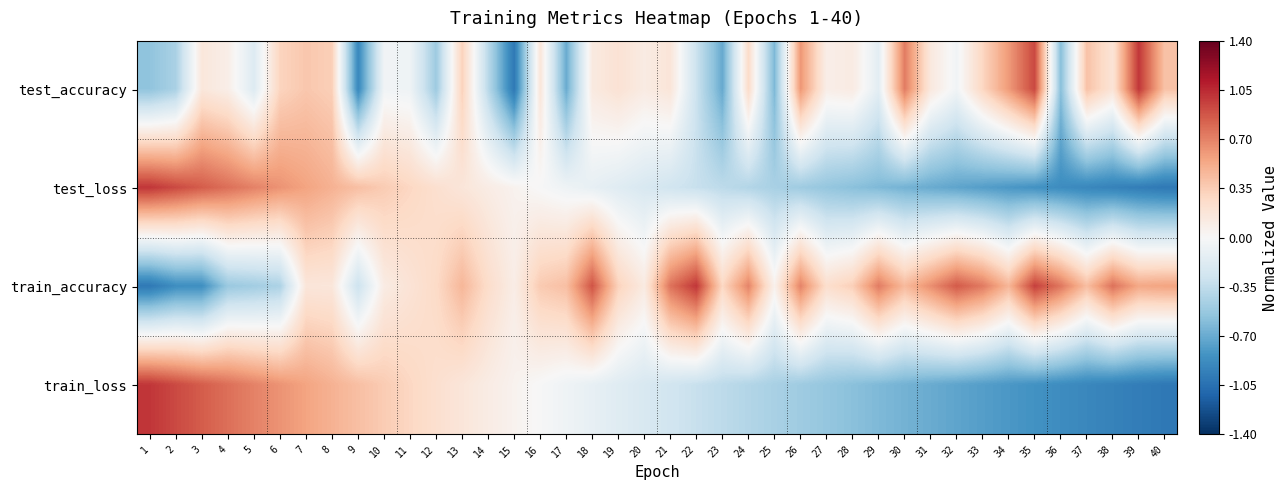

Reading left to right, list all the values displayed in this chart.

test_accuracy: 1=-0.6	2=-0.4	3=0.2	4=0.1	5=-0.2	6=0.3	7=0.4	8=0.3	9=-0.9	10=-0.0	11=-0.1	12=-0.5	13=0.3	14=-0.4	15=-1.0	16=0.2	17=-0.7	18=0.1	19=0.2	20=0.1	21=0.2	22=-0.3	23=-0.7	24=0.3	25=-0.6	26=0.6	27=0.1	28=0.1	29=-0.1	30=0.7	31=0.1	32=-0.0	33=0.3	34=0.6	35=0.9	36=-0.6	37=0.4	38=0.2	39=1.0	40=0.4
test_loss: 1=1.0	2=0.9	3=0.8	4=0.8	5=0.7	6=0.6	7=0.6	8=0.5	9=0.4	10=0.4	11=0.3	12=0.2	13=0.2	14=0.1	15=0.1	16=-0.0	17=-0.1	18=-0.1	19=-0.2	20=-0.2	21=-0.3	22=-0.3	23=-0.4	24=-0.4	25=-0.5	26=-0.5	27=-0.5	28=-0.6	29=-0.6	30=-0.7	31=-0.7	32=-0.7	33=-0.8	34=-0.8	35=-0.8	36=-0.9	37=-0.9	38=-0.9	39=-1.0	40=-1.0
train_accuracy: 1=-1.0	2=-0.9	3=-0.9	4=-0.5	5=-0.5	6=-0.4	7=0.2	8=0.2	9=-0.3	10=0.1	11=0.2	12=0.3	13=0.5	14=0.3	15=0.1	16=0.4	17=0.4	18=0.9	19=0.3	20=0.1	21=0.8	22=1.0	23=0.3	24=0.7	25=0.1	26=0.7	27=0.2	28=0.3	29=0.7	30=0.4	31=0.6	32=0.9	33=0.7	34=0.5	35=1.0	36=0.7	37=0.4	38=0.8	39=0.5	40=0.6
train_loss: 1=1.0	2=0.9	3=0.8	4=0.8	5=0.7	6=0.6	7=0.6	8=0.5	9=0.4	10=0.4	11=0.3	12=0.2	13=0.2	14=0.1	15=0.1	16=-0.0	17=-0.1	18=-0.1	19=-0.2	20=-0.2	21=-0.3	22=-0.3	23=-0.4	24=-0.4	25=-0.5	26=-0.5	27=-0.5	28=-0.6	29=-0.6	30=-0.7	31=-0.7	32=-0.7	33=-0.8	34=-0.8	35=-0.8	36=-0.9	37=-0.9	38=-0.9	39=-1.0	40=-1.0